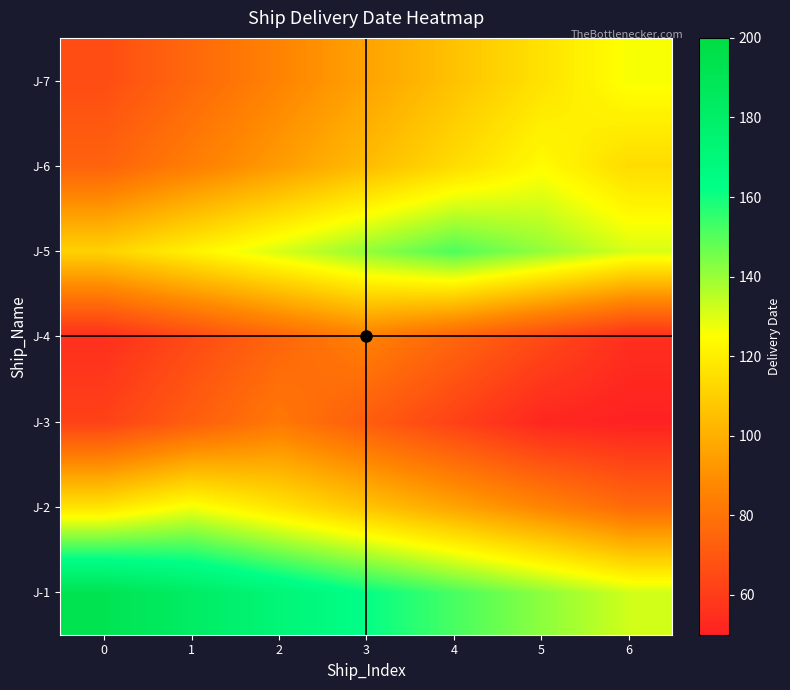

At how many categories does at least one series exceed 69?

7